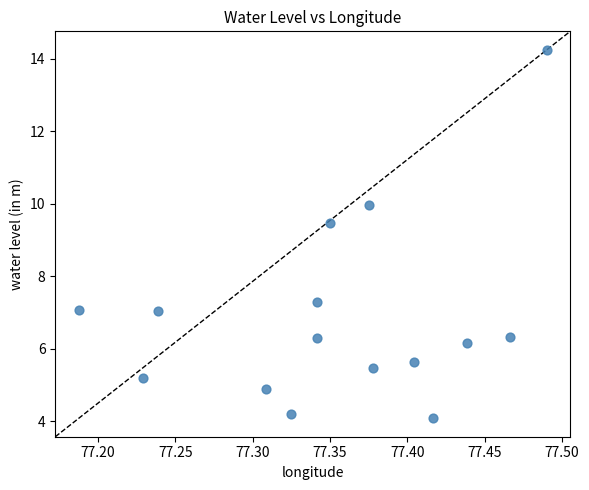

What is the range of Y values (max minus min)?

10.2